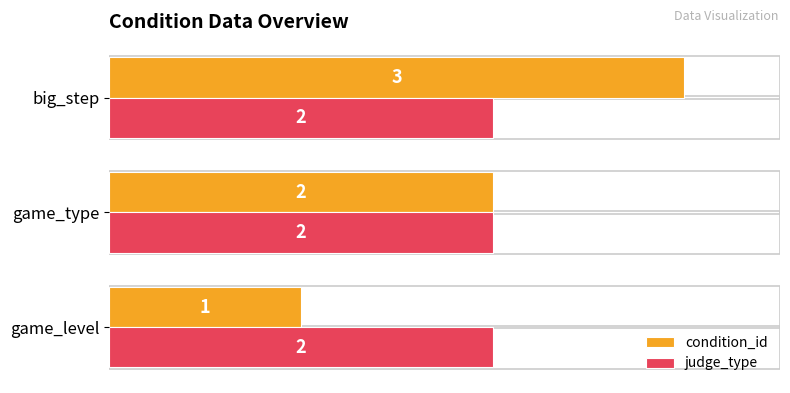

What is the sum of the judge_type values at big_step and game_level?

4